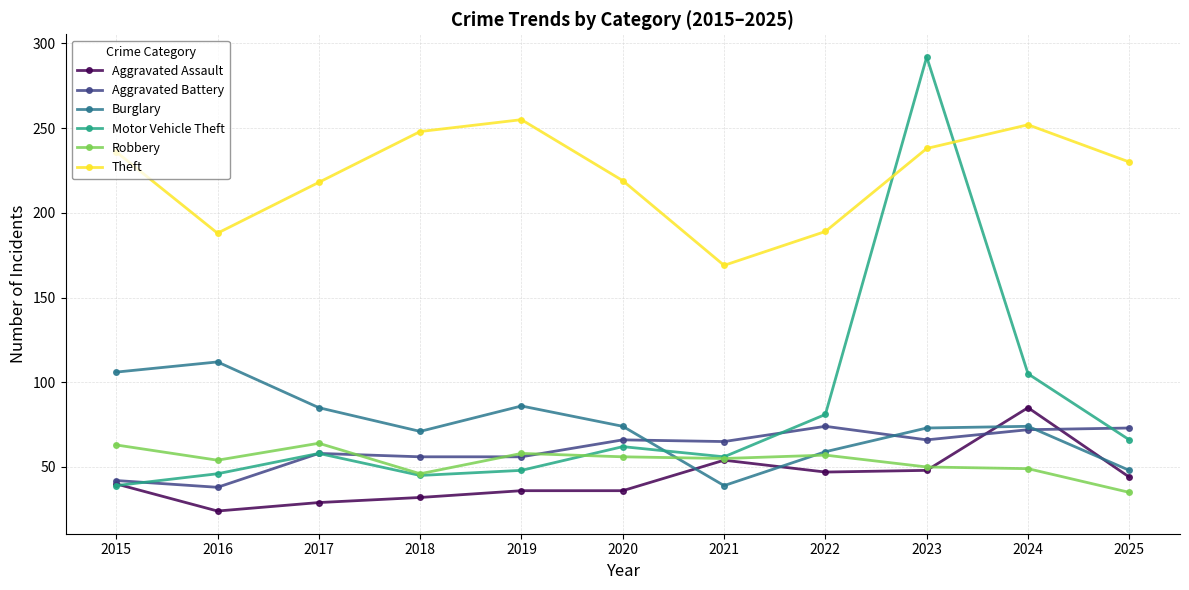

True or false: Motor Vehicle Theft has more than 2 points higher than both neighbors.

True